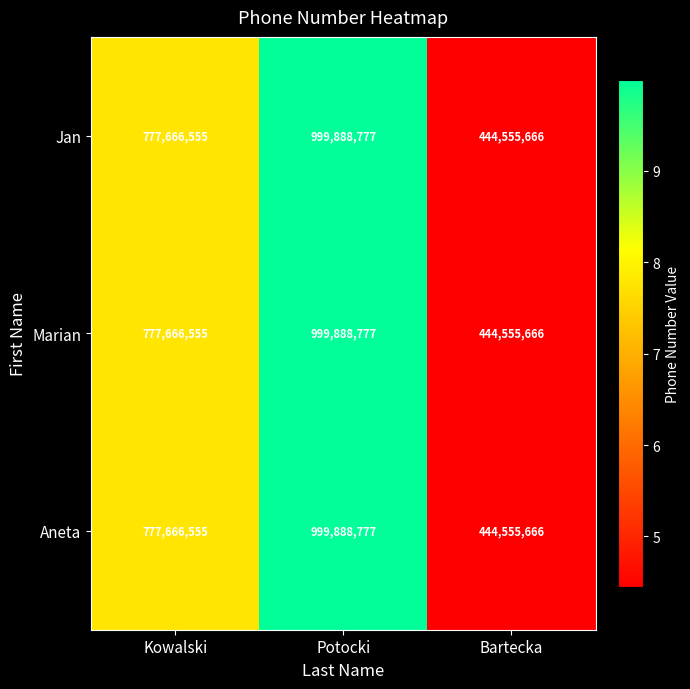

What is the sum of all Aneta values?

2222110998